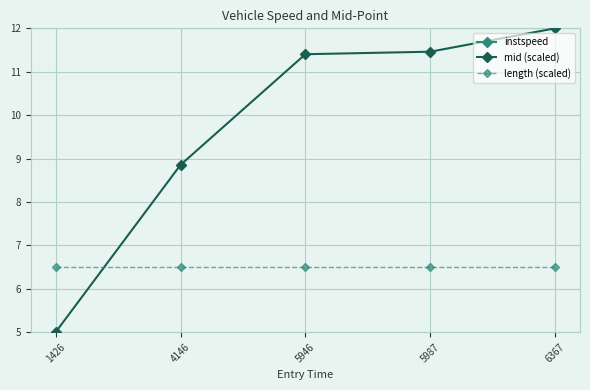

What is the average value of the mid (scaled) series?

9.7